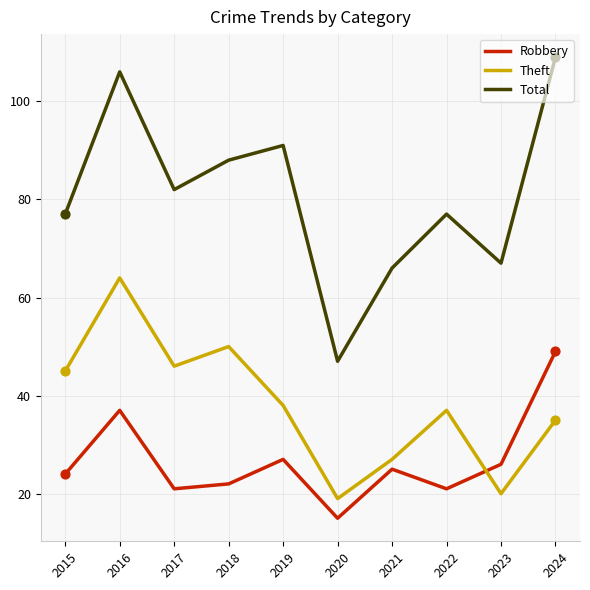

Which series has the largest range (max minus min)?

Total